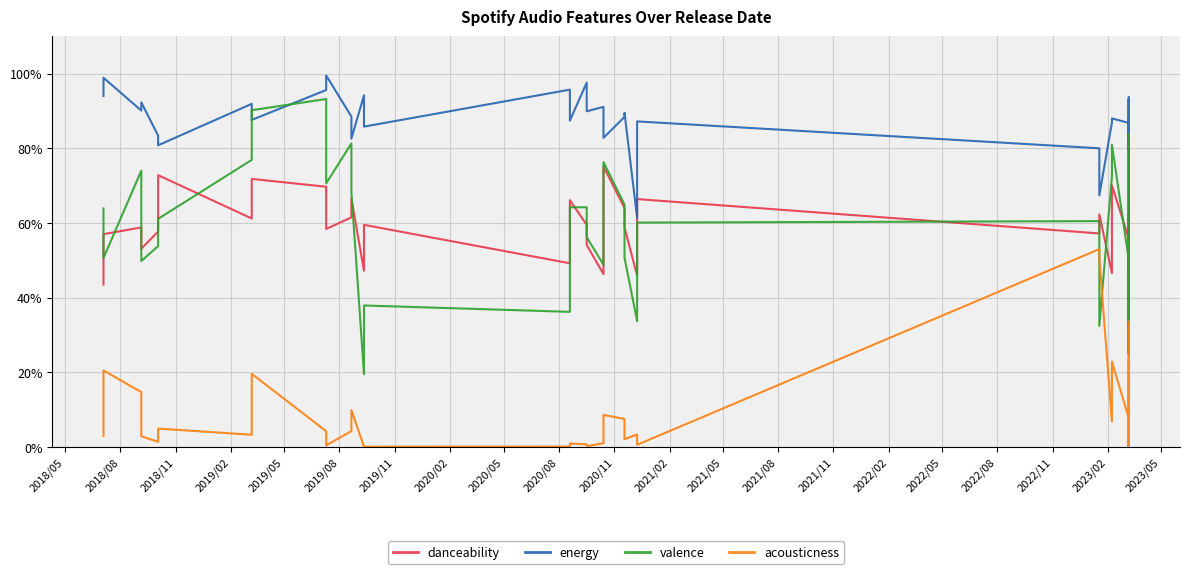

What are all the series names shown in the legend?

danceability, energy, valence, acousticness